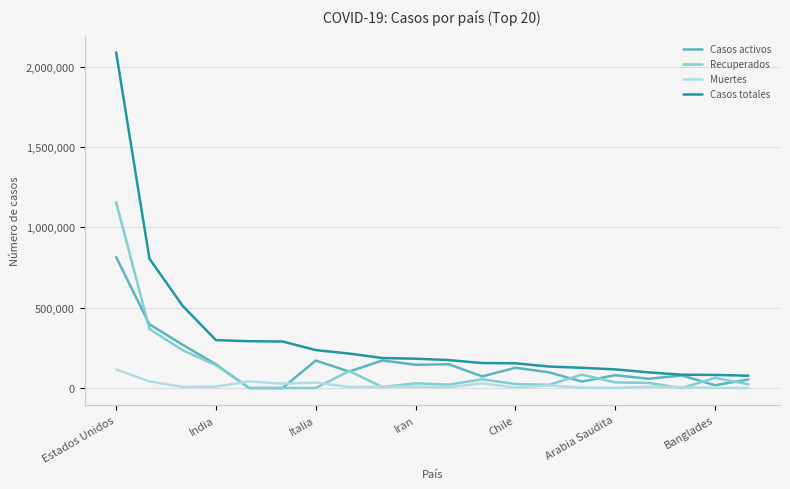

What is the average value of the Casos totales series?

315247